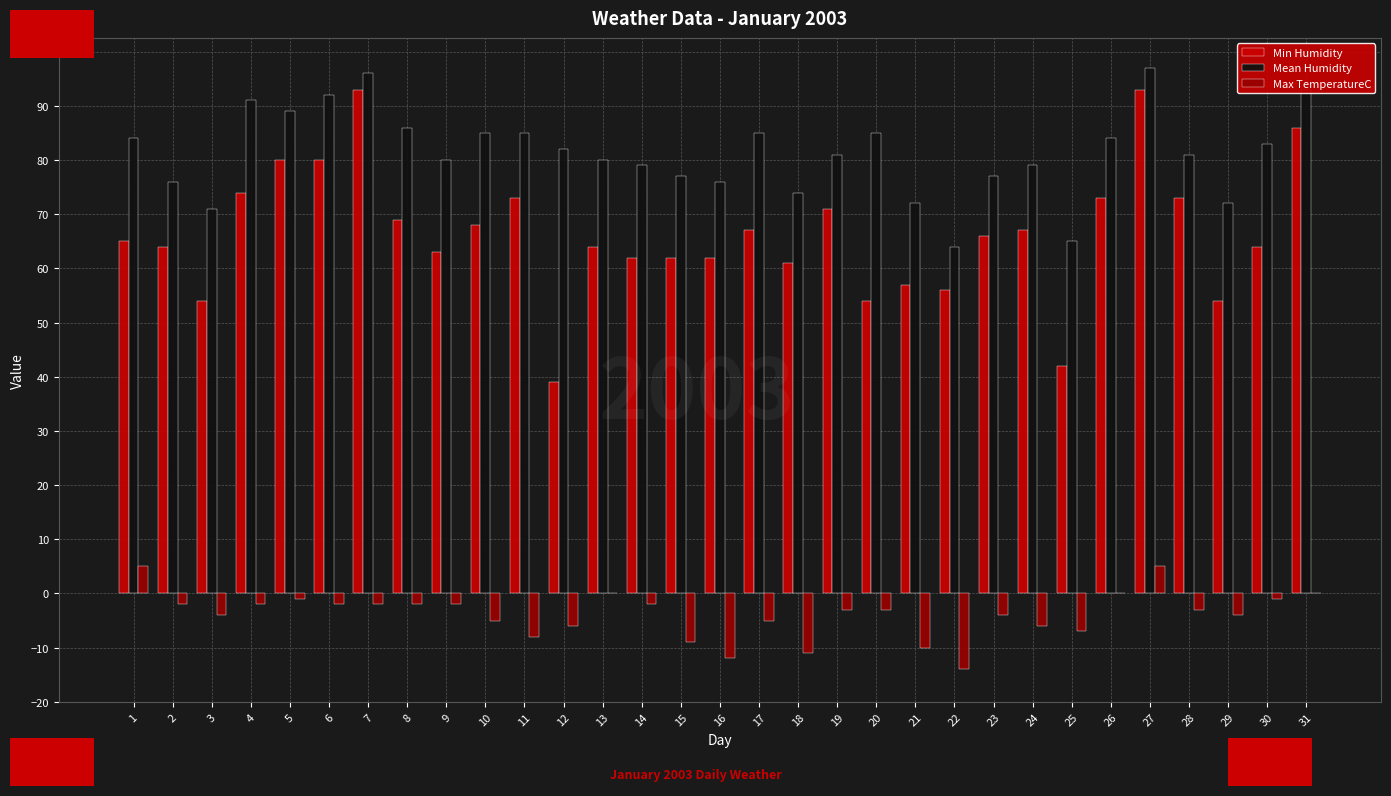

Which series has the largest total across all categories?

Mean Humidity